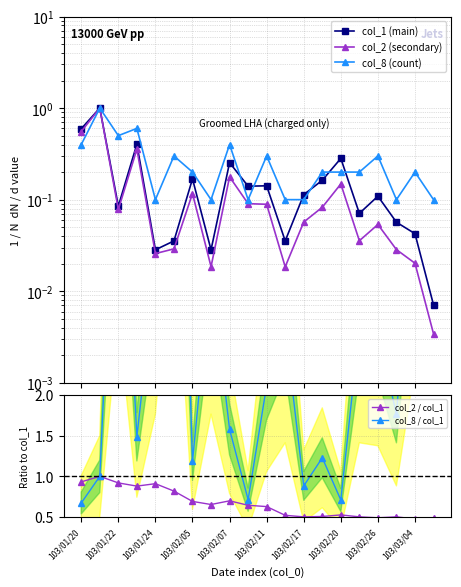

How many data points in col_8 / col_1 are above 2?

10